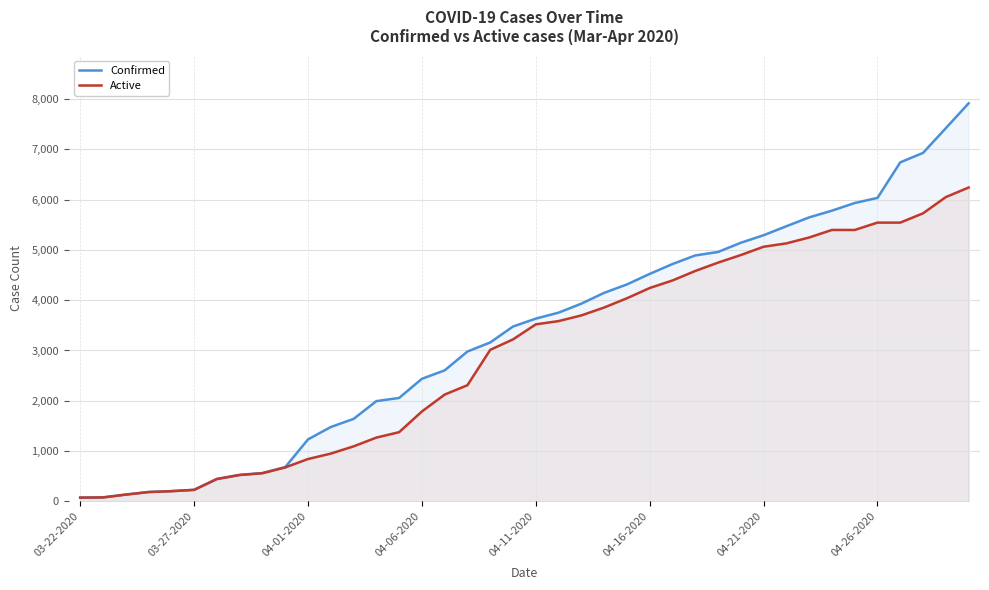

Rank the series by their maximum value, from highest to lowest.

Confirmed, Active